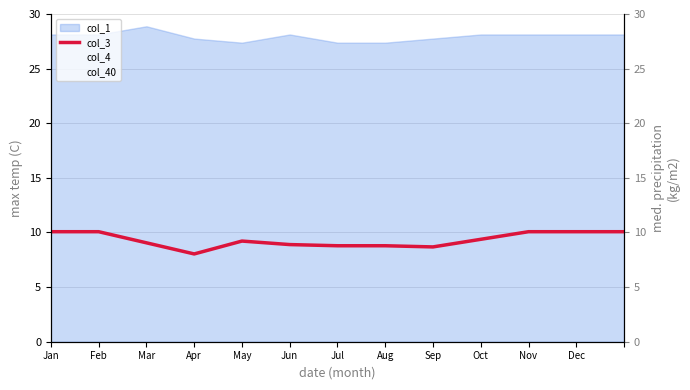

Reading right to left, what are all the values shown in this chart?

col_3: 10.1	10.1	10.1	9.4	8.7	8.8	8.8	8.9	9.2	8.0	9.1	10.1	10.1
col_4: 12.9	12.9	12.9	11.5	10.1	10.7	11.1	10.2	11.3	8.5	10.7	12.9	16.1